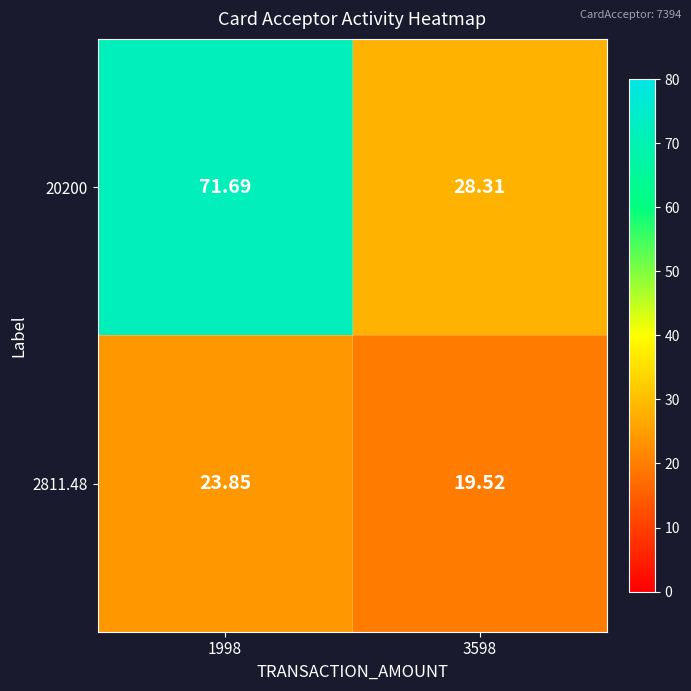

Is the value of 20200 at 1998 greater than the value of 2811.48 at 1998?

Yes